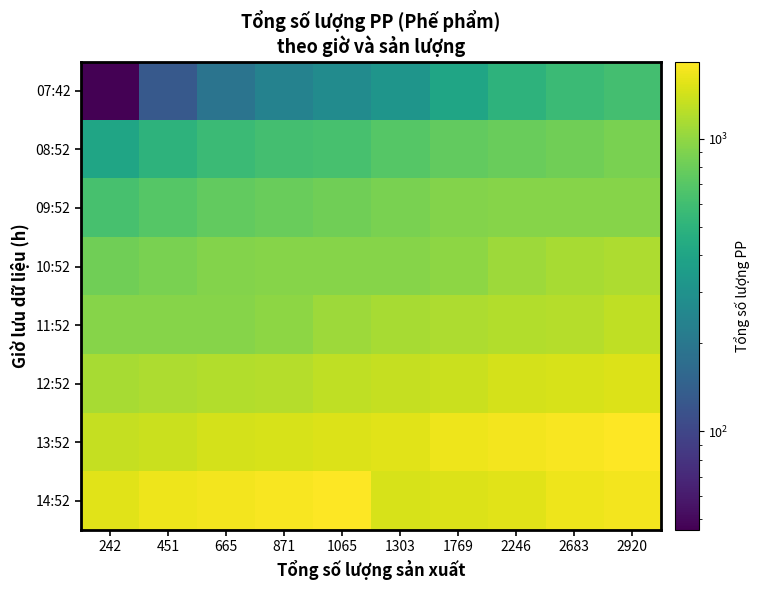

What is the total value across all series at 2246?

9212